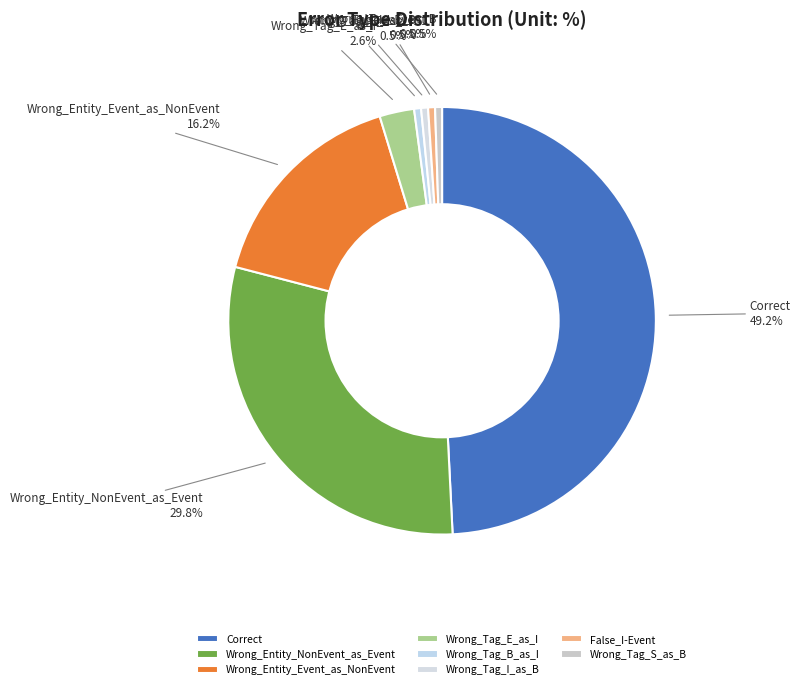

To the nearest percent, what is the combined percentage of Correct and Wrong_Entity_NonEvent_as_Event?

79%